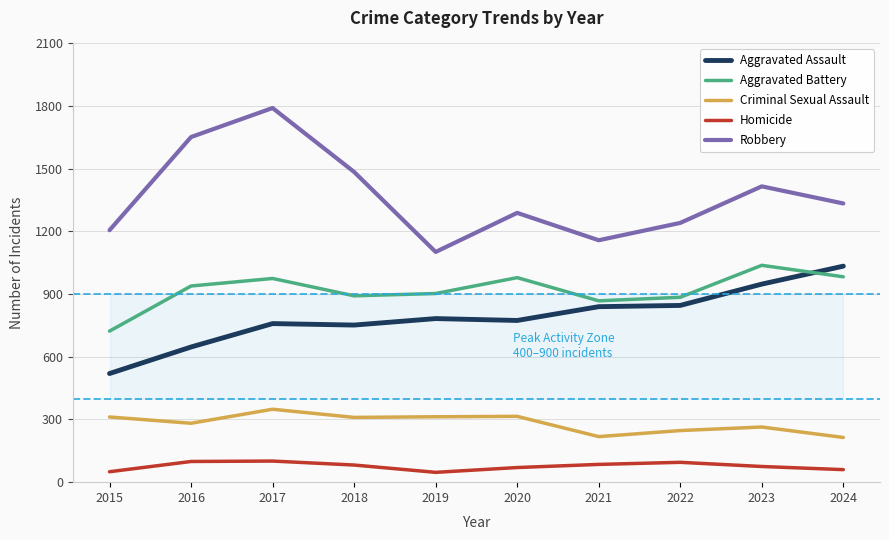

Between 2021 and 2024, which series saw the biggest shift?

Aggravated Assault